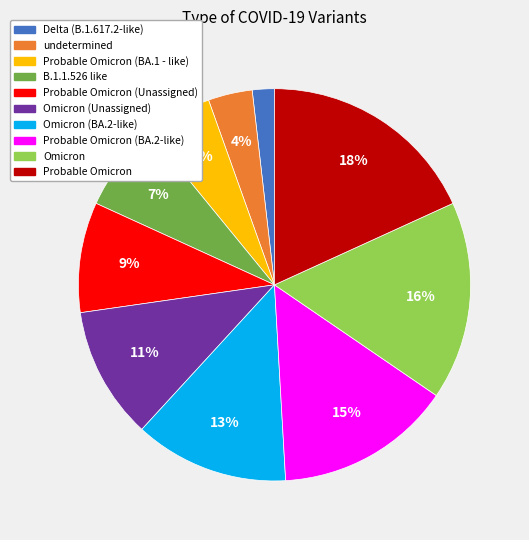

Is the sum of Probable Omicron (Unassigned) and Omicron (BA.2-like) greater than half?

No